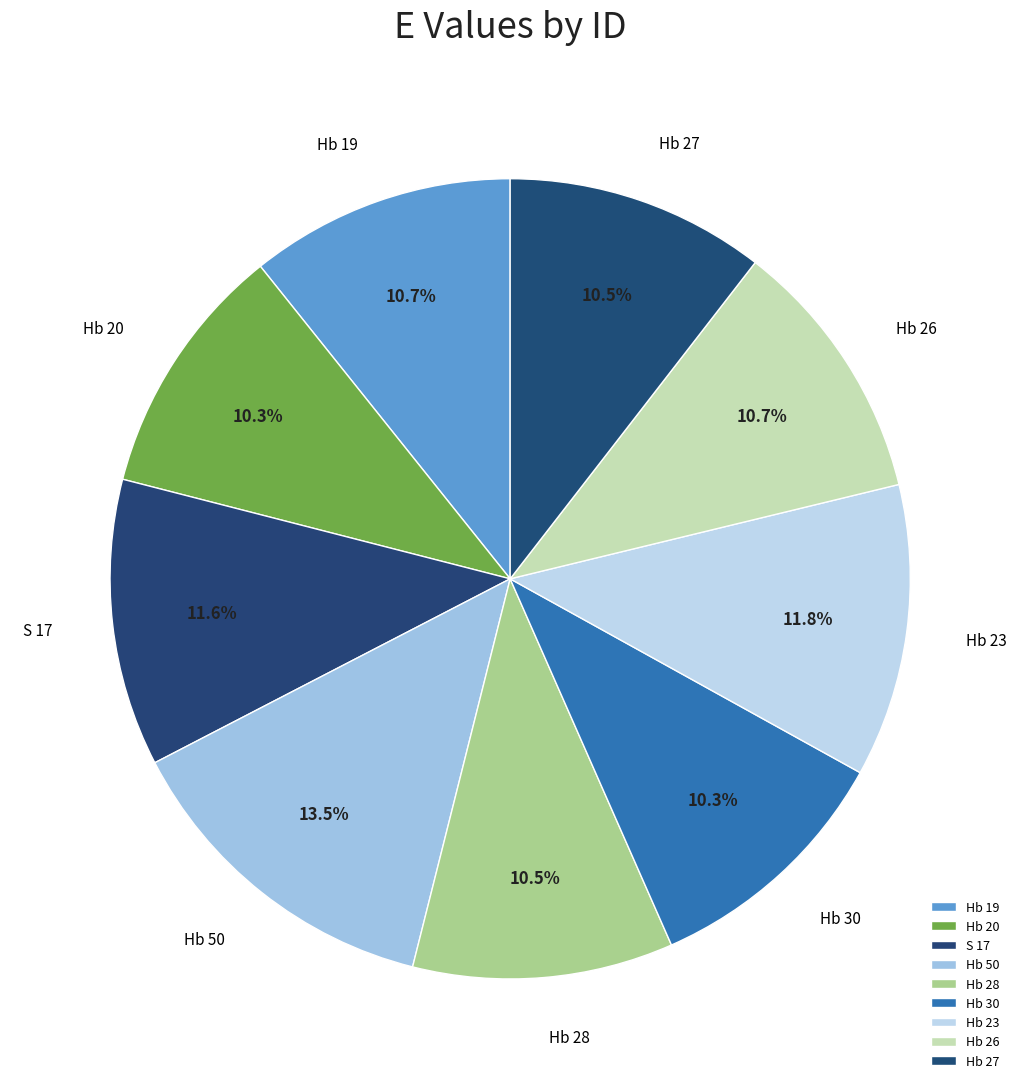

What is the total percentage of Hb 27 and Hb 50?

24.0%